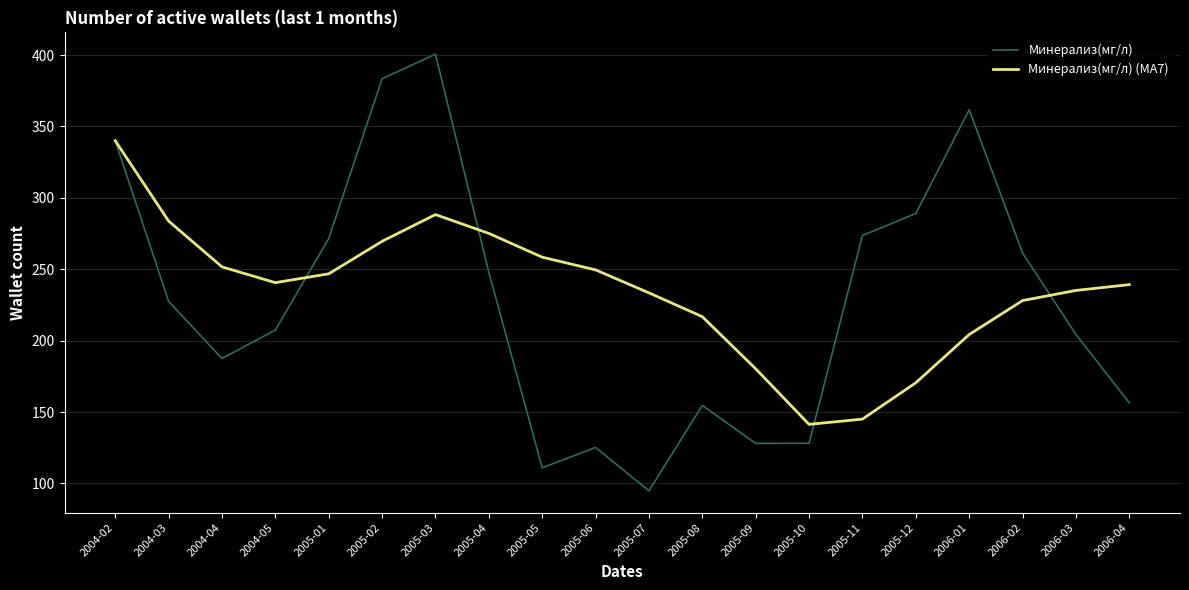

What is the total value across all series at 2005-01?

518.3